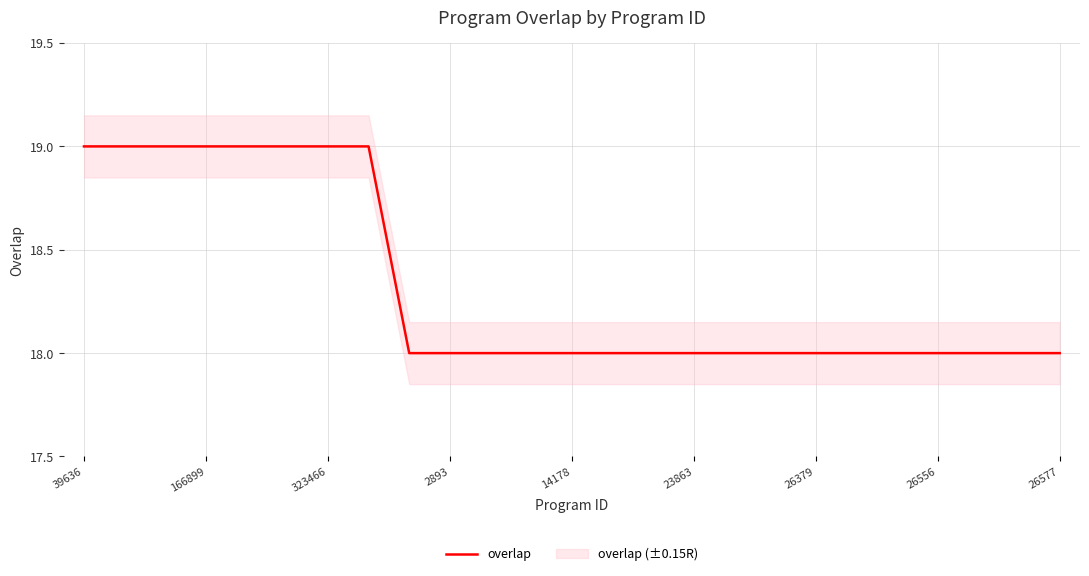

True or false: overlap has a value of 18 at 26379.

True